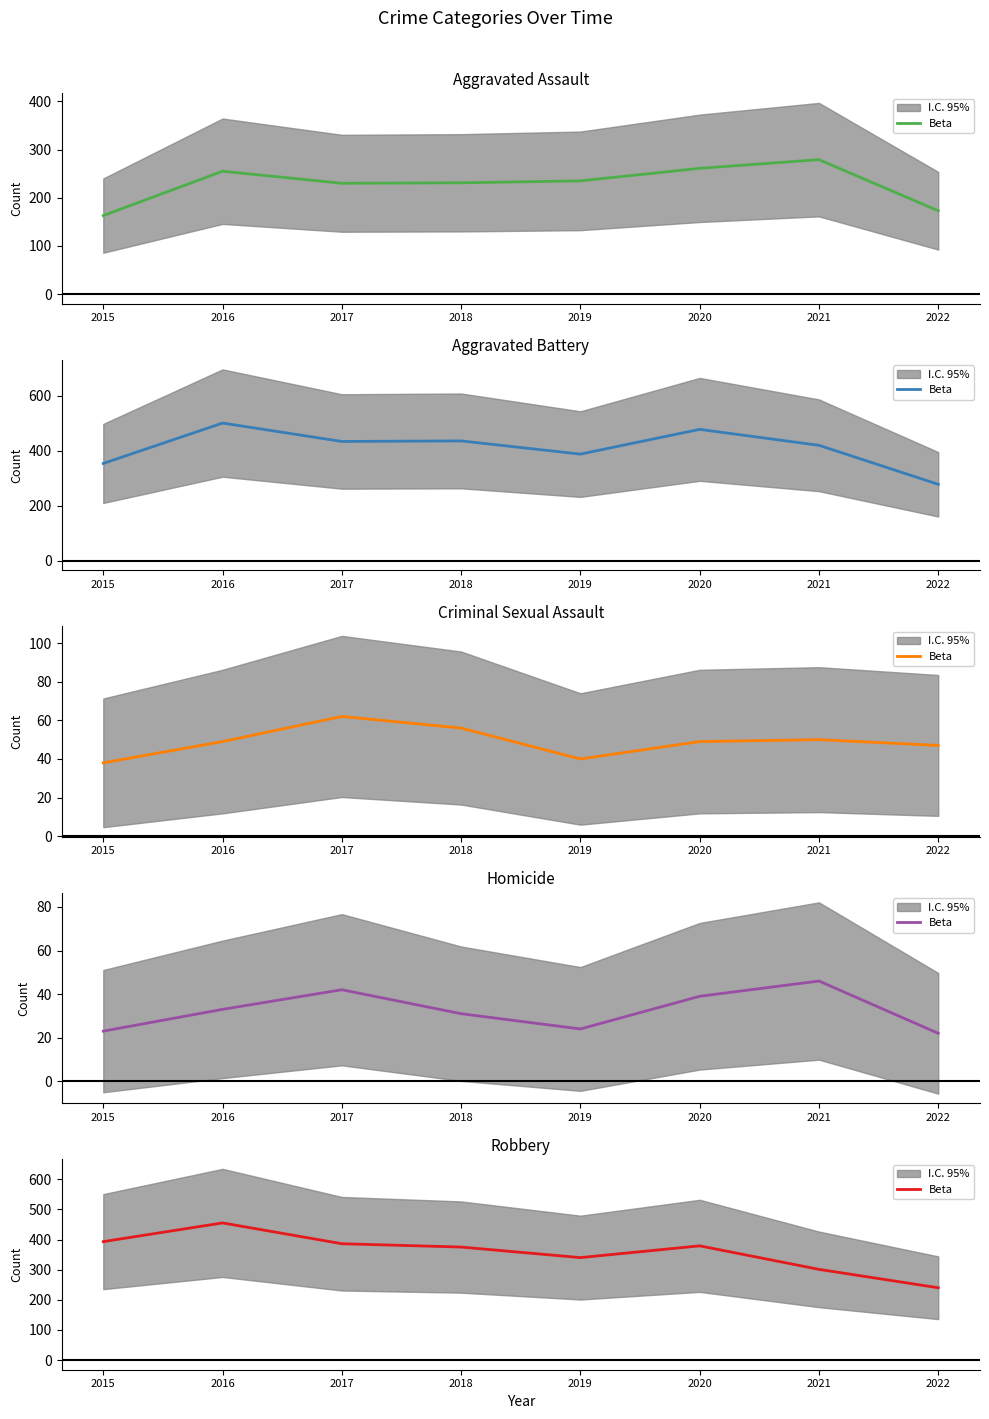

Is it true that the value at 2022 is 400?

False